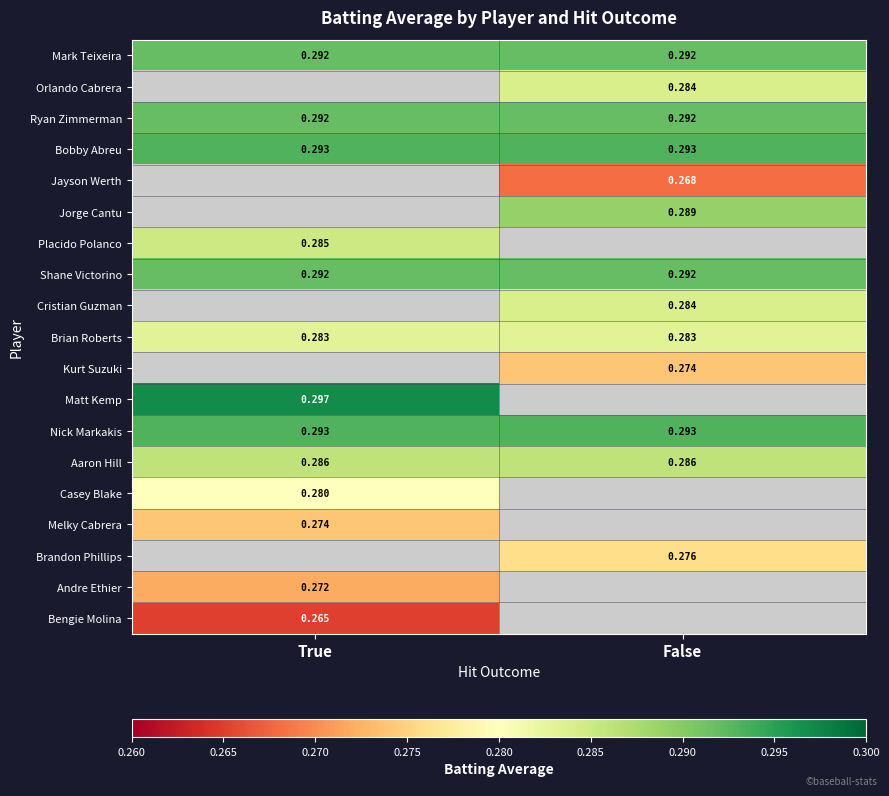

Is the value of Cristian Guzman at False greater than the value of Mark Teixeira at True?

No